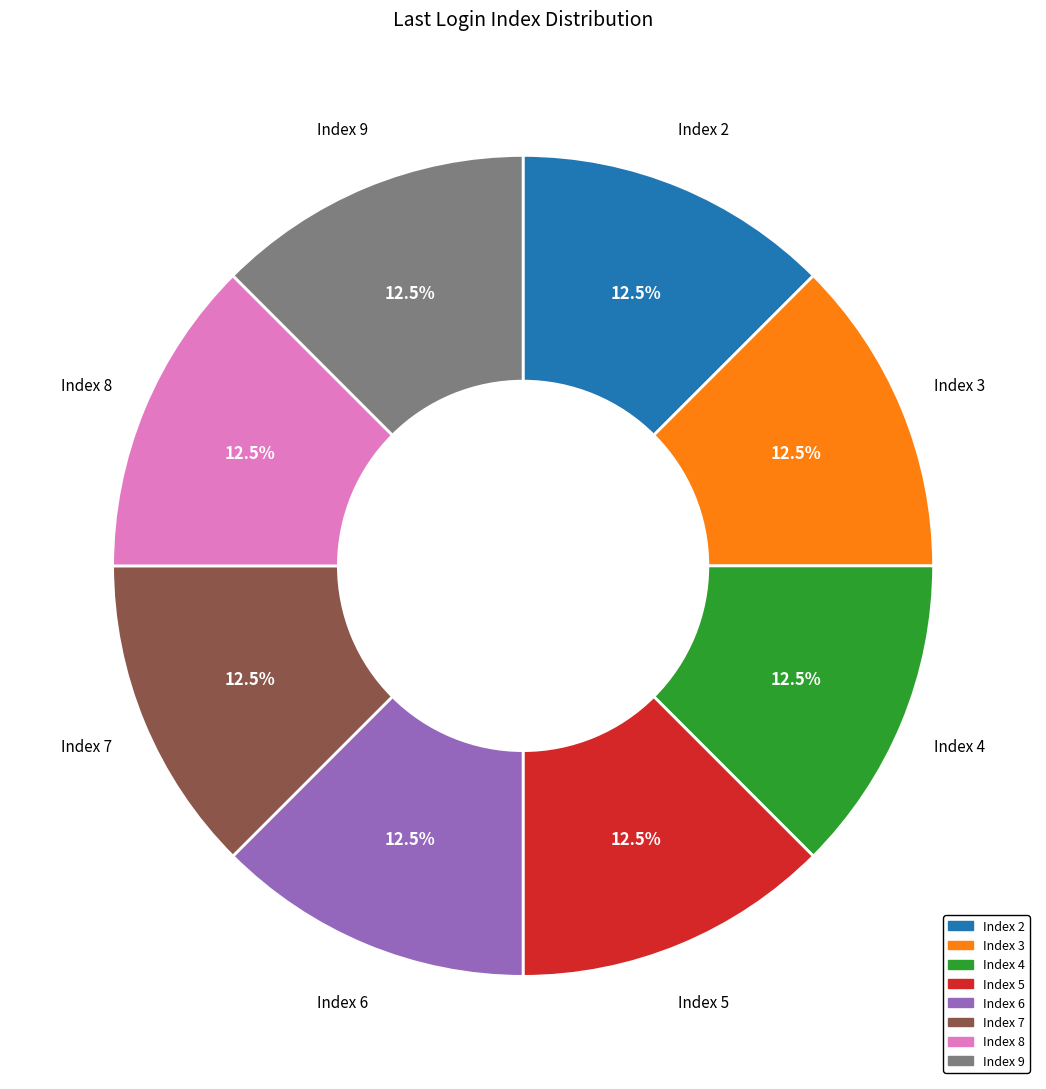

Does any single category account for the majority?

No